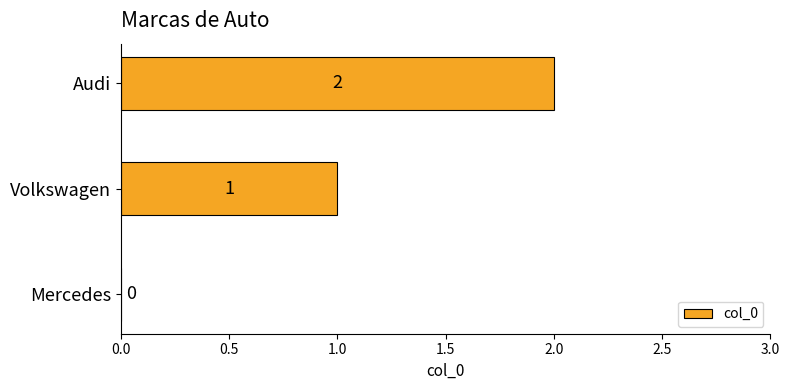

Which has a higher value, Mercedes or Audi?

Audi